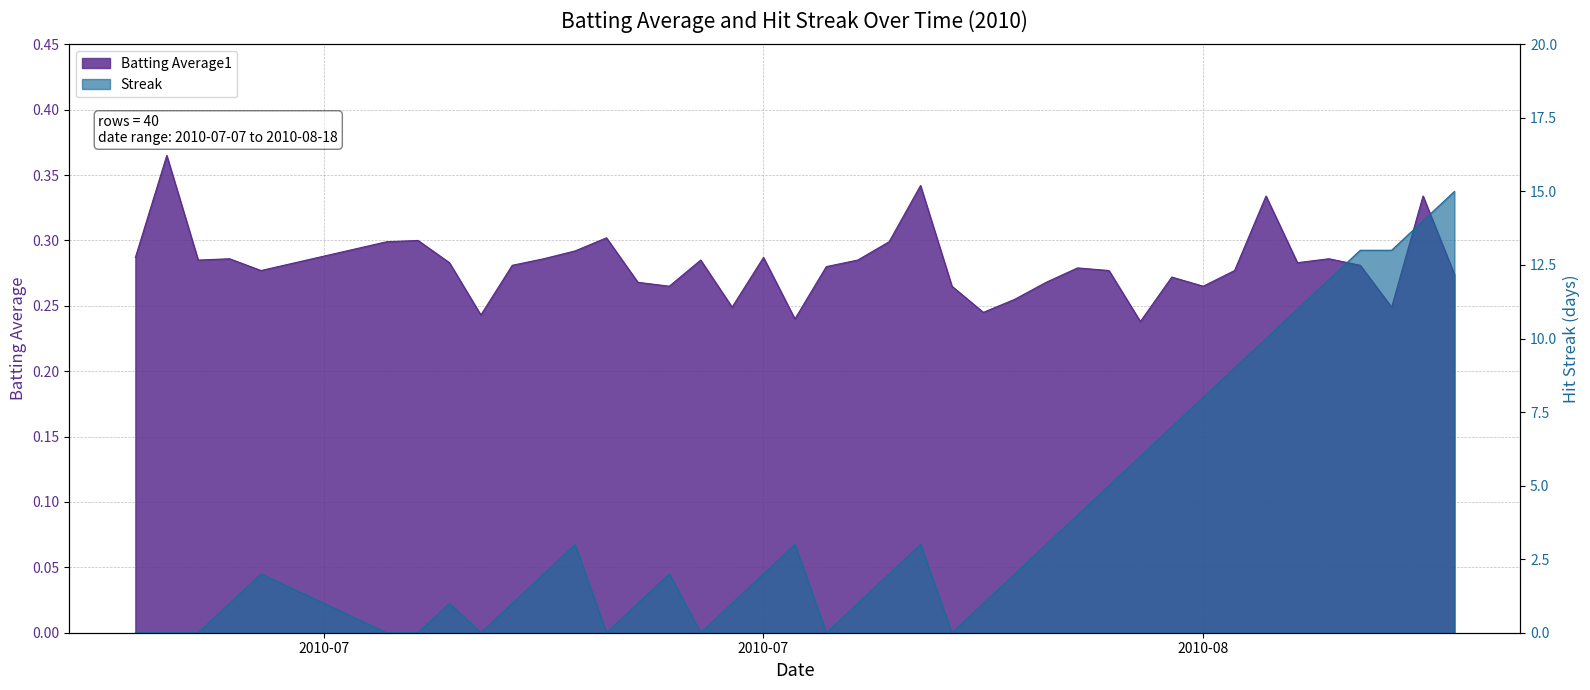

What is the highest value of the Streak series?

15.0